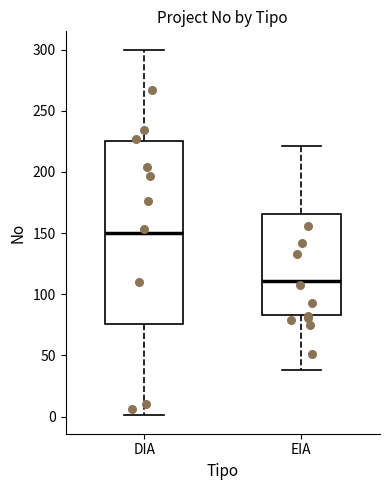

Which box has the lowest median line?

EIA